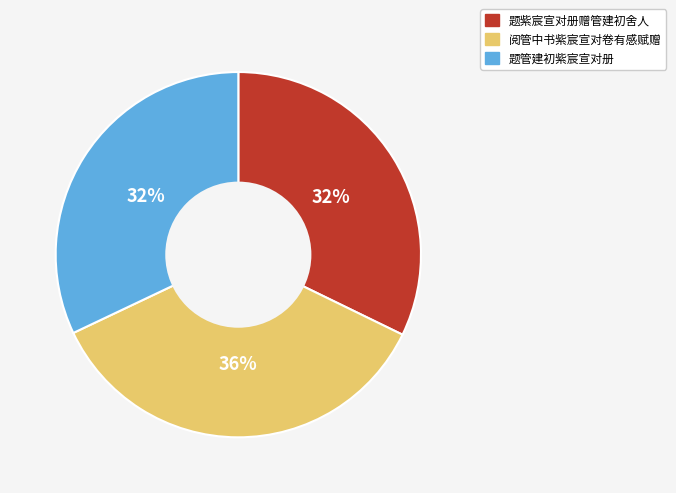

Is it true that 阅管中书紫宸宣对卷有感赋赠 is 22% of the pie?

False